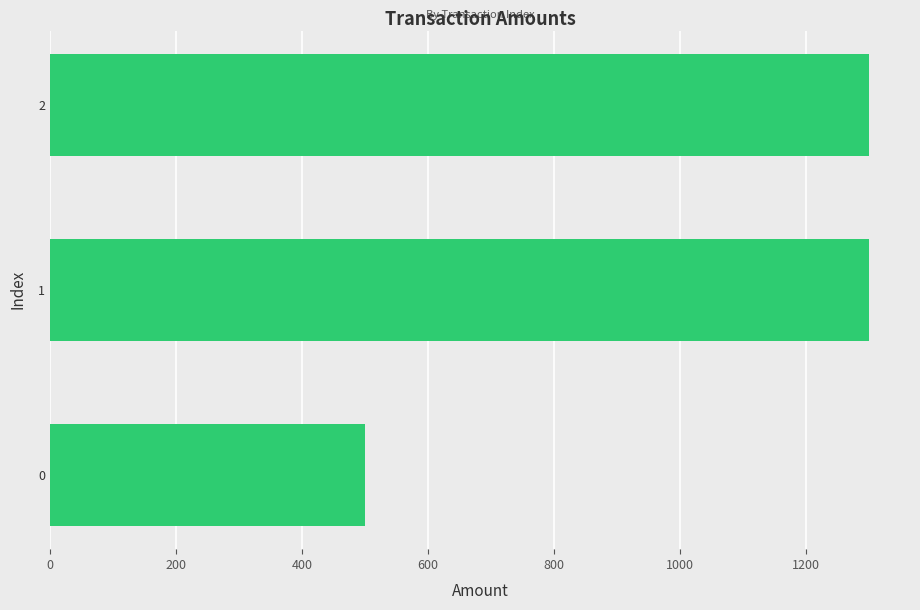

What is the sum of the values at 1 and 2?

2600